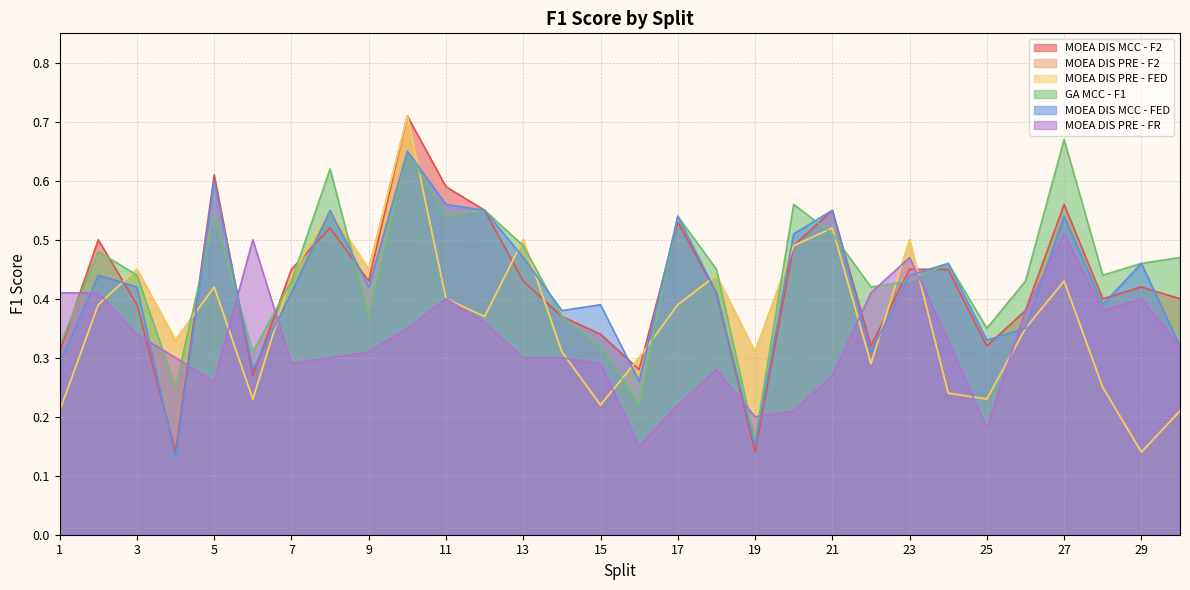

Which series changed the most between 8 and 23?

GA MCC - F1